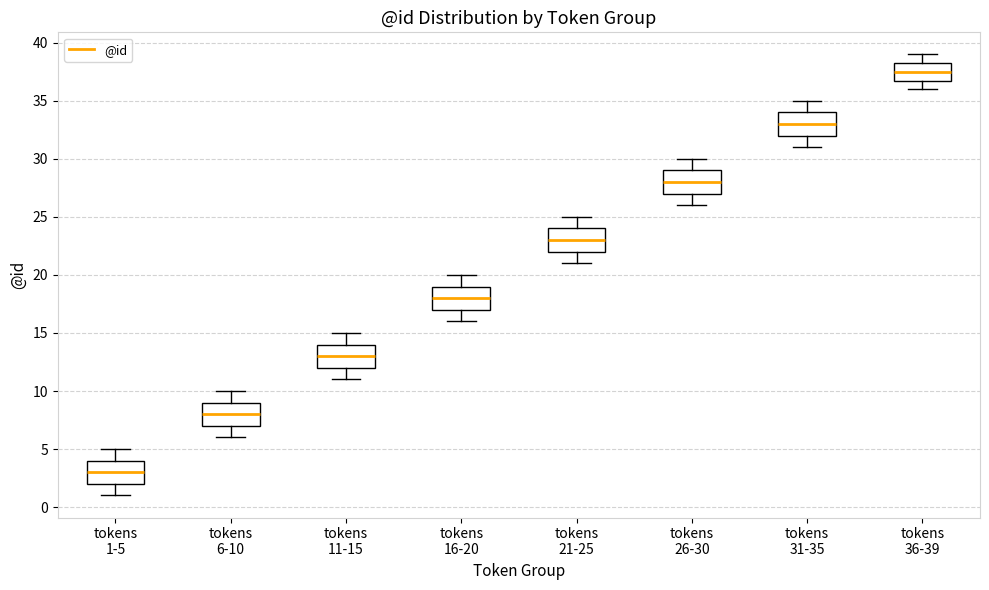

Reading left to right, transcribe this box plot: for each box, give where its median line is, the range the box spans, and where its two whiskers end, as read against the y-axis. The values are not printed on the chart, so give them approximately, as read against the axis.

tokens 1-5: median 3.0, box 2.0 to 4.0, whiskers 1.0 to 5.0
tokens 6-10: median 8.0, box 7.0 to 9.0, whiskers 6.0 to 10.0
tokens 11-15: median 13.0, box 12.0 to 14.0, whiskers 11.0 to 15.0
tokens 16-20: median 18.0, box 17.0 to 19.0, whiskers 16.0 to 20.0
tokens 21-25: median 23.0, box 22.0 to 24.0, whiskers 21.0 to 25.0
tokens 26-30: median 28.0, box 27.0 to 29.0, whiskers 26.0 to 30.0
tokens 31-35: median 33.0, box 32.0 to 34.0, whiskers 31.0 to 35.0
tokens 36-39: median 37.5, box 37.0 to 38.5, whiskers 36.0 to 39.0